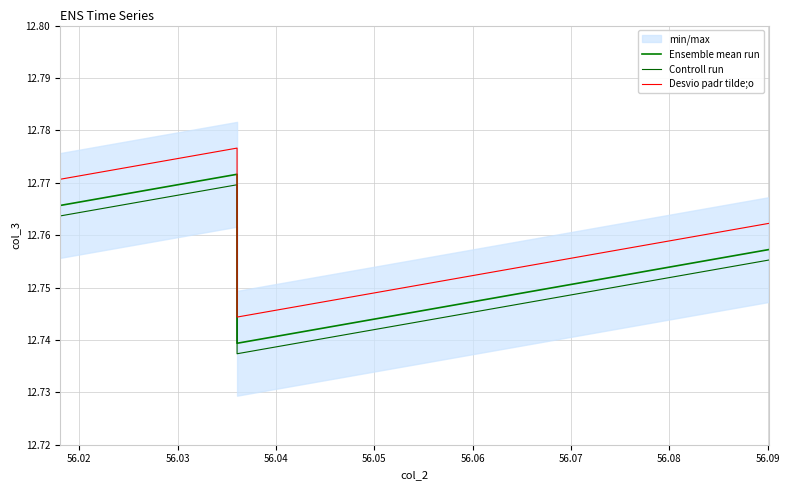

Where is the first local maximum for Desvio padr tilde;o?

56.03